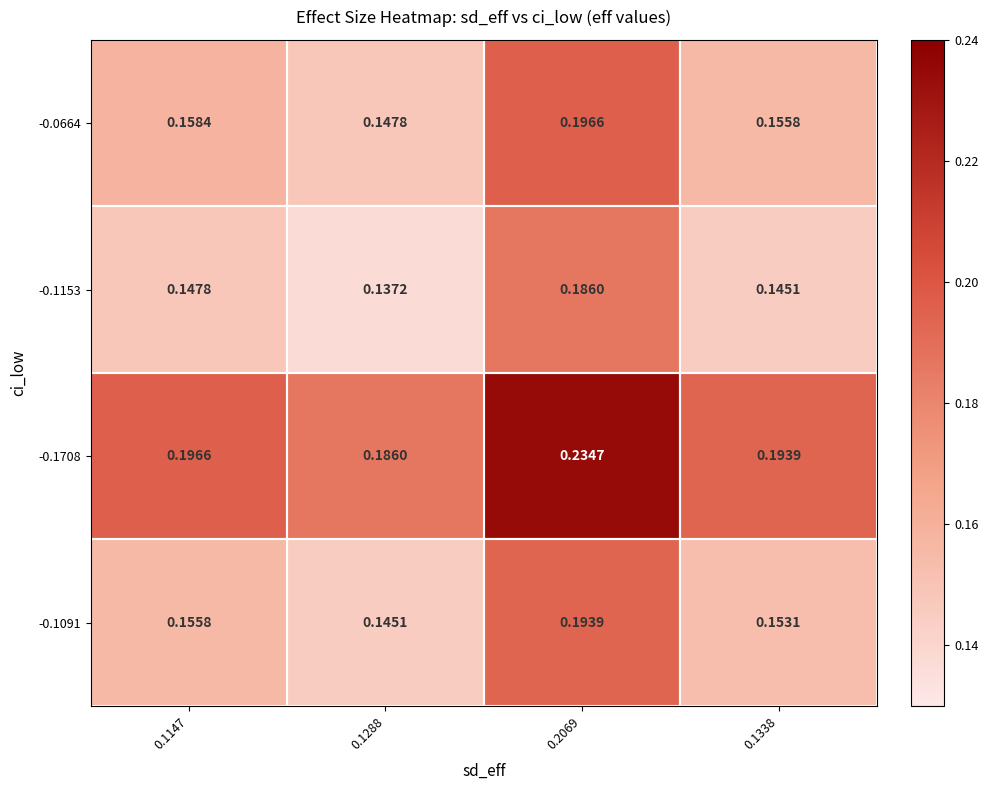

Is the value of -0.1091 at 0.1147 greater than the value of -0.1708 at 0.1288?

No